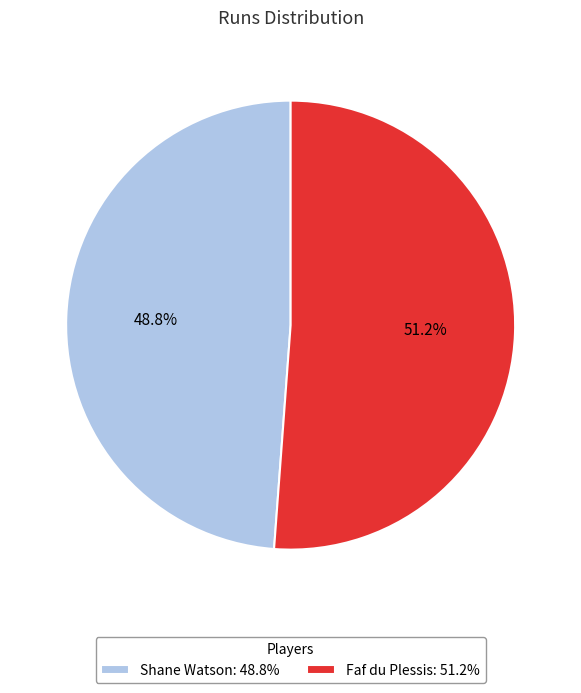

To the nearest percent, what is the difference between the Shane Watson and Faf du Plessis slice percentages?

2%